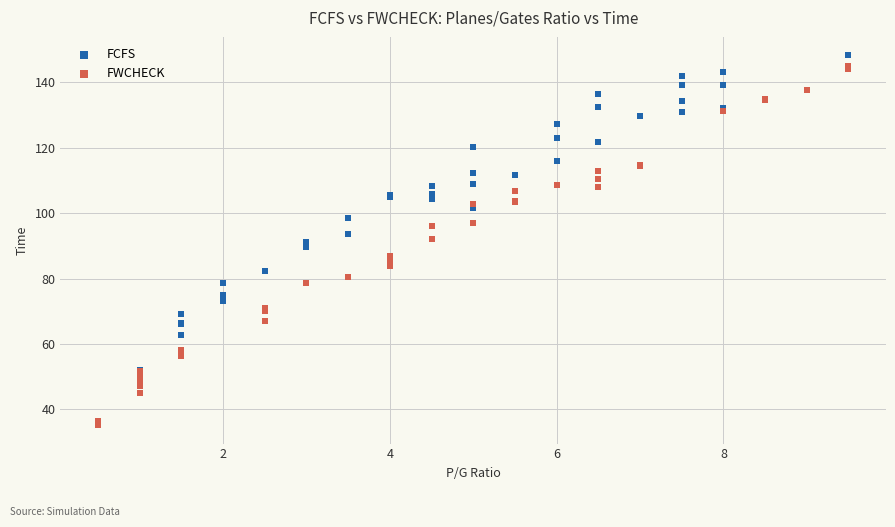

What are all the series names shown in the legend?

FCFS, FWCHECK